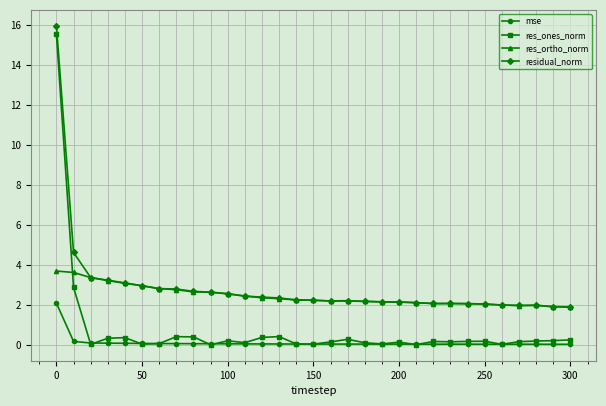

Which series has the widest spread of values?

res_ones_norm